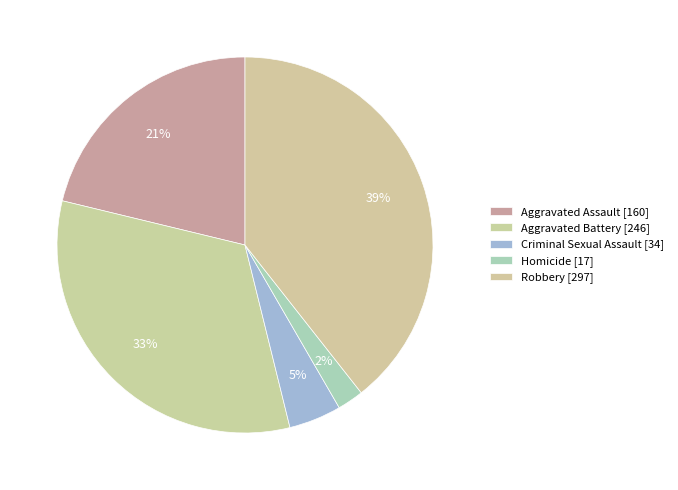

Does Homicide account for over 50% of the chart?

No